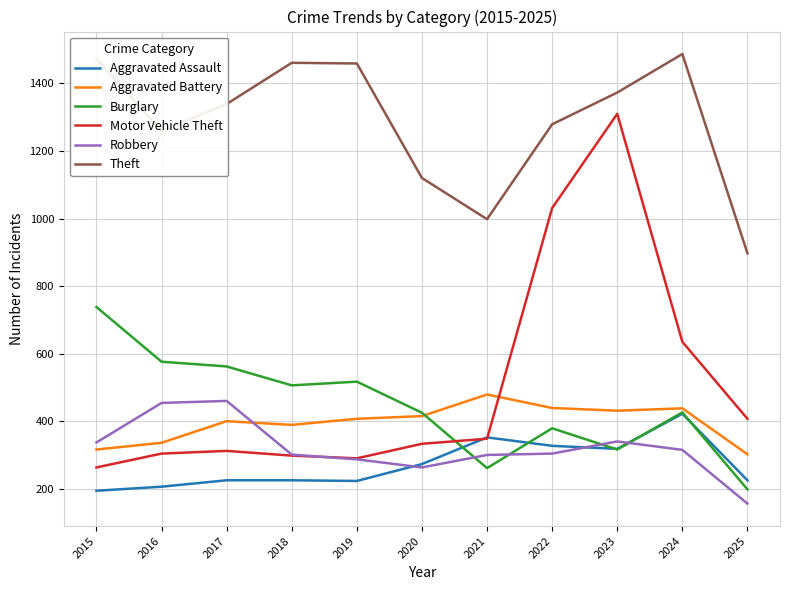

Which series ends up on top after the final intersection of Burglary and Motor Vehicle Theft?

Motor Vehicle Theft